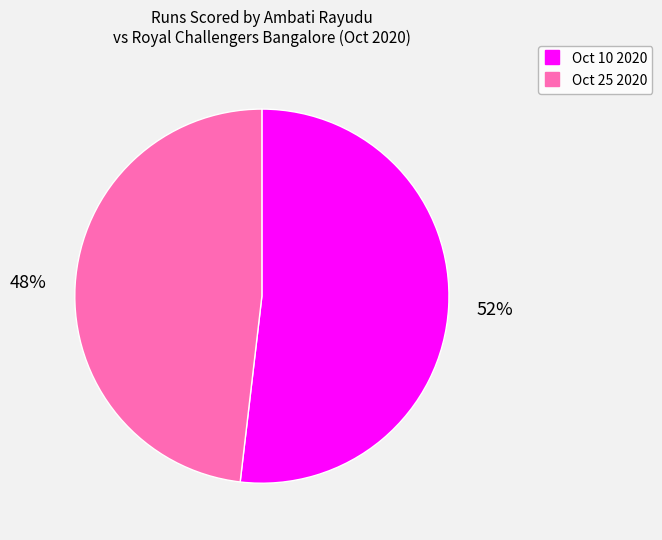

To the nearest percent, what portion does Oct 10 2020 represent?

52%